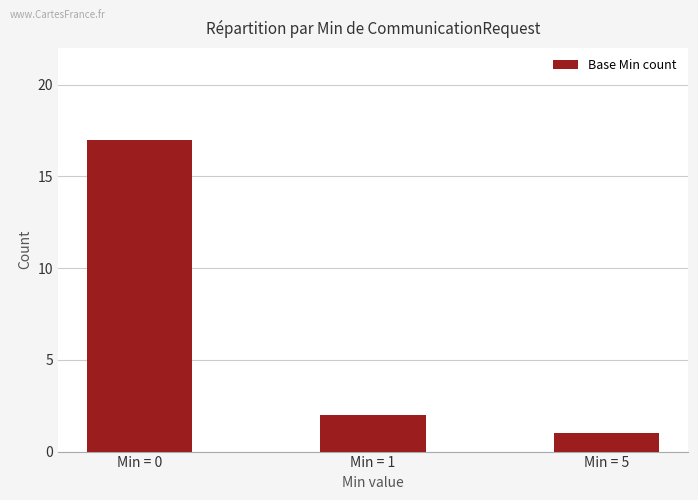

Rank the categories by value from lowest to highest.

Min = 5, Min = 1, Min = 0